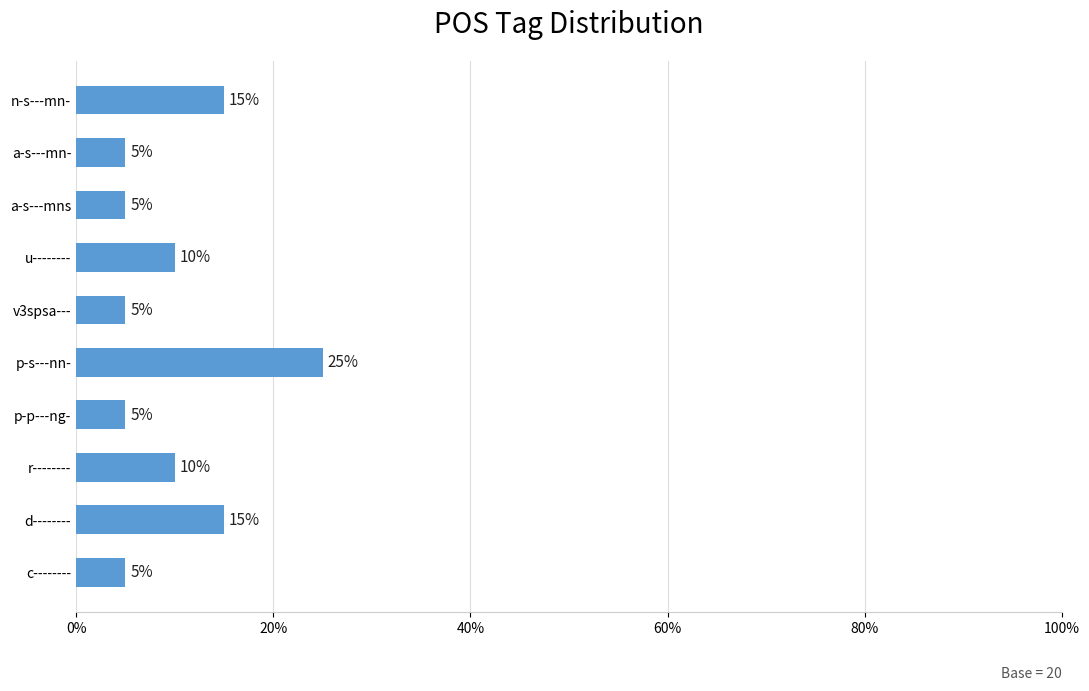

Are the bars horizontal?

Yes